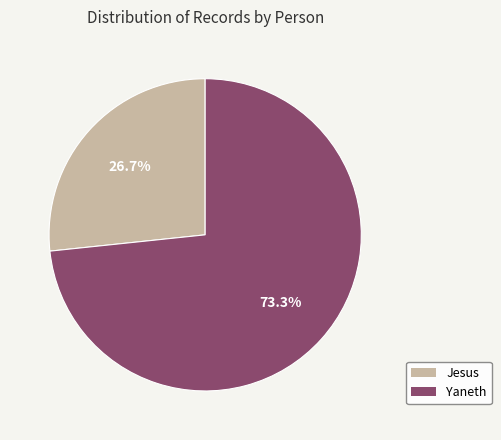

Rank the categories by value from lowest to highest.

Jesus, Yaneth